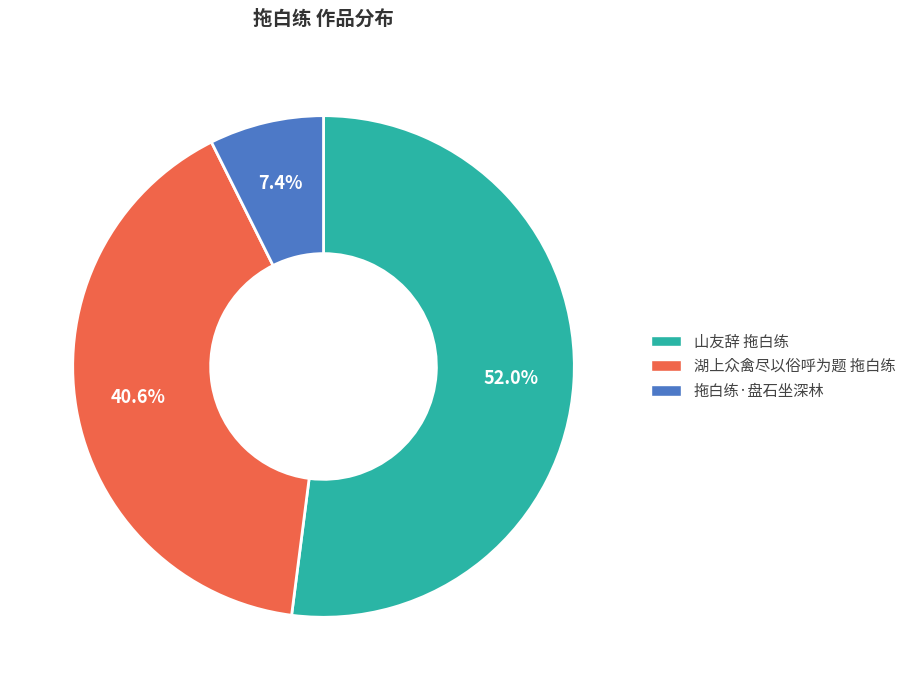

How many slices are in this pie chart?

3